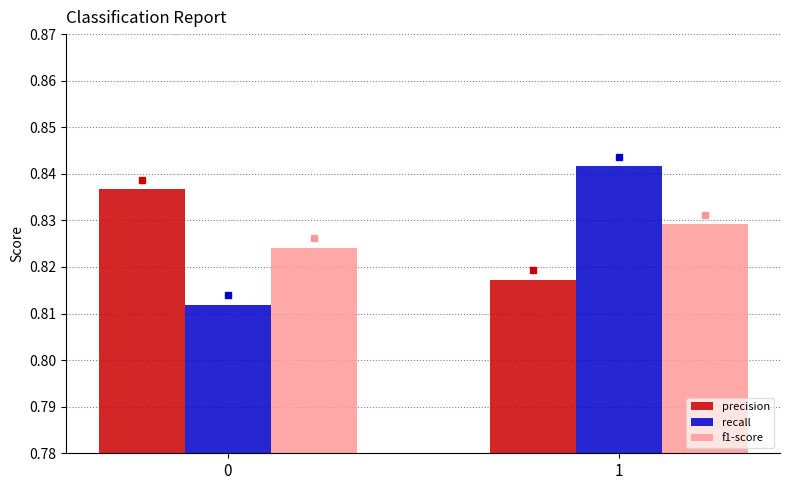

The value of precision at 1 is 0.2. True or false?

False